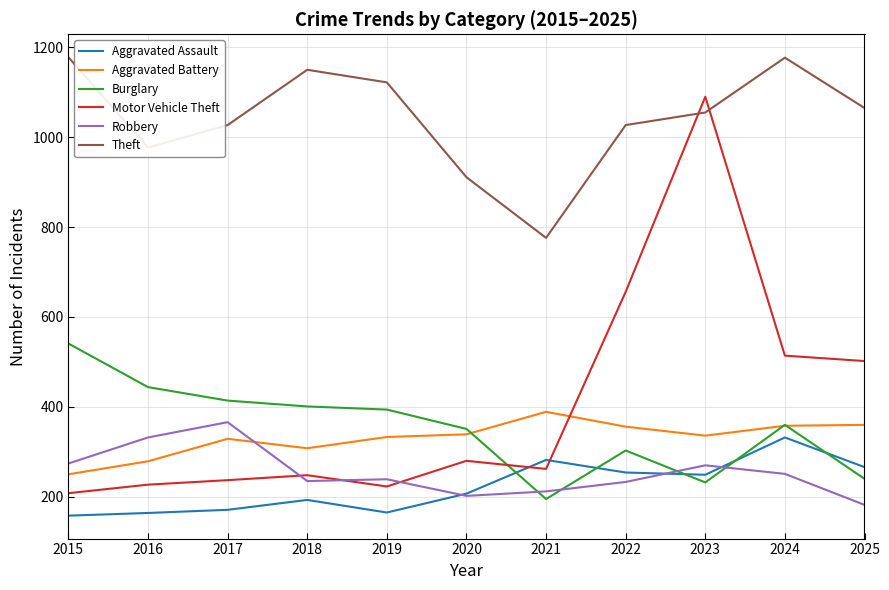

What is the minimum value for Robbery?

182